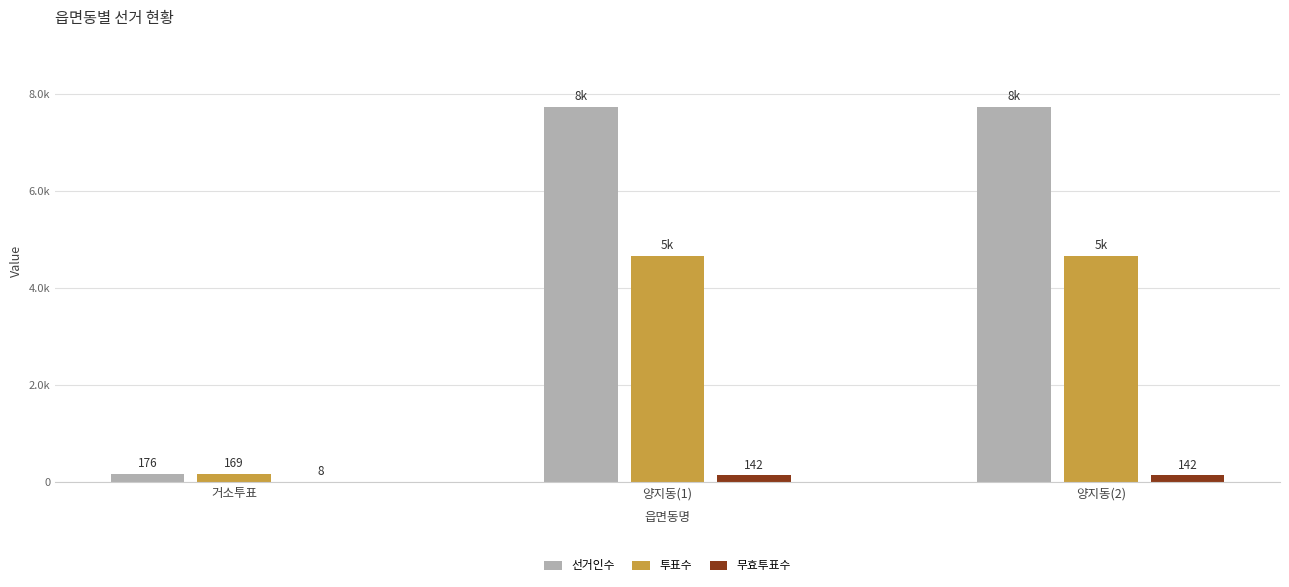

What are all the series names shown in the legend?

선거인수, 투표수, 무효투표수